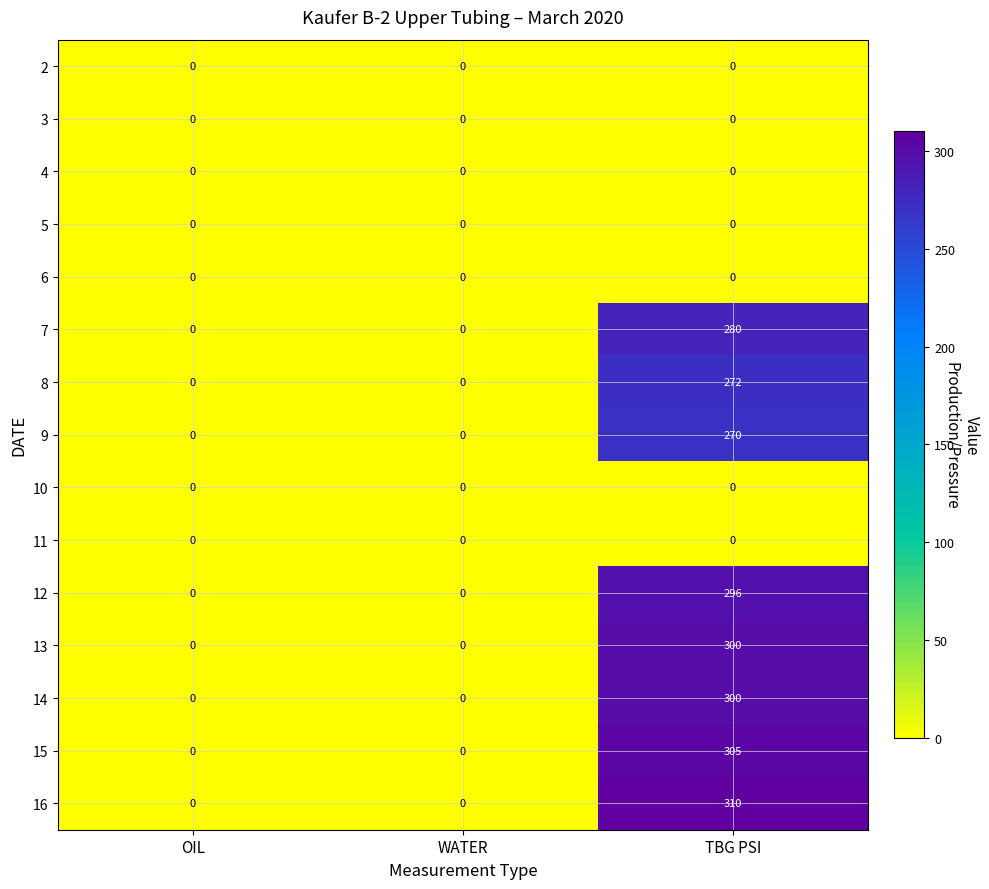

How many categories are shown in the chart?

3